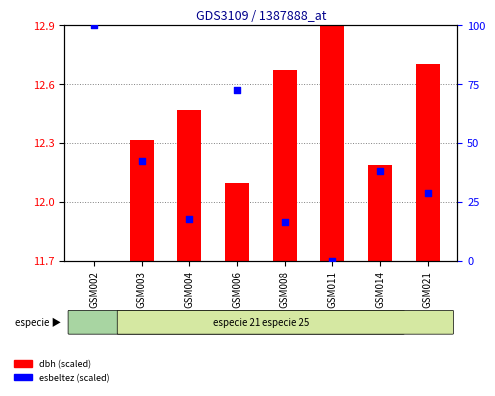

What is the change in value from GSM008 to GSM011?

-16.6